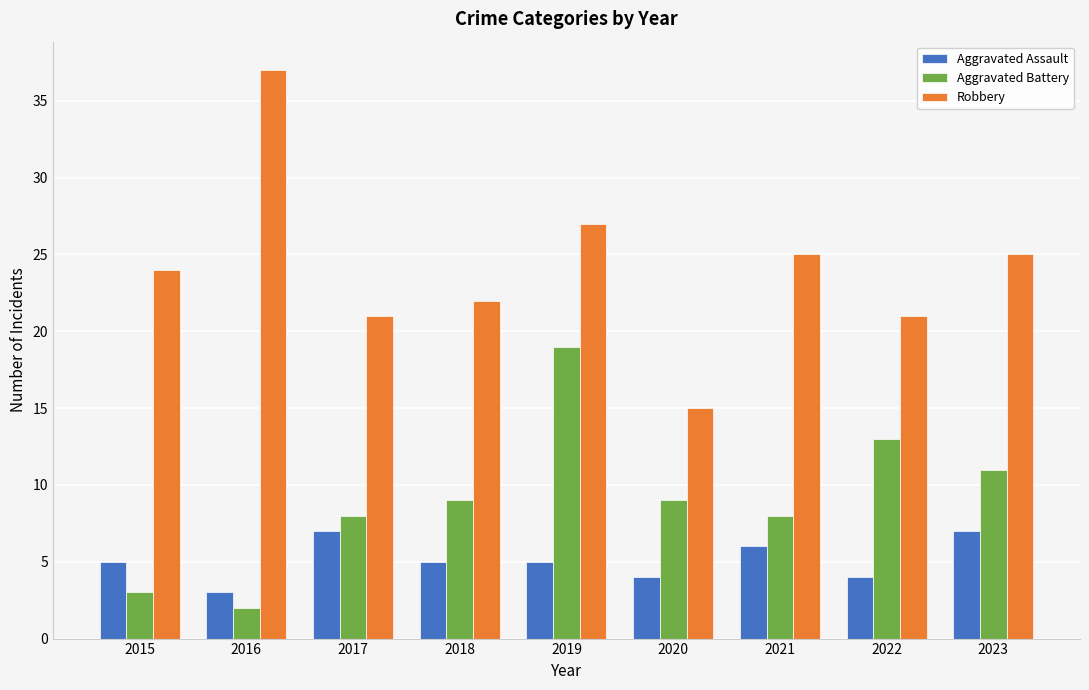

What is the approximate value of Aggravated Assault at 2016?

3